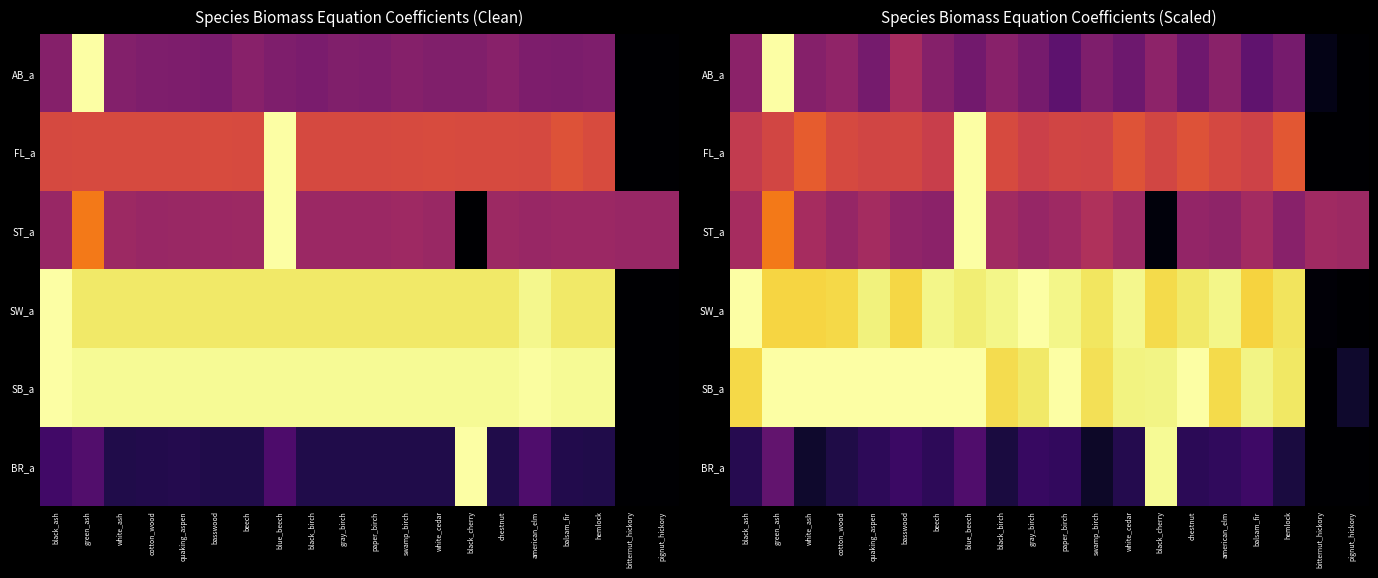

What is the difference between the SB_a values at american_elm and quaking_aspen?

0.1